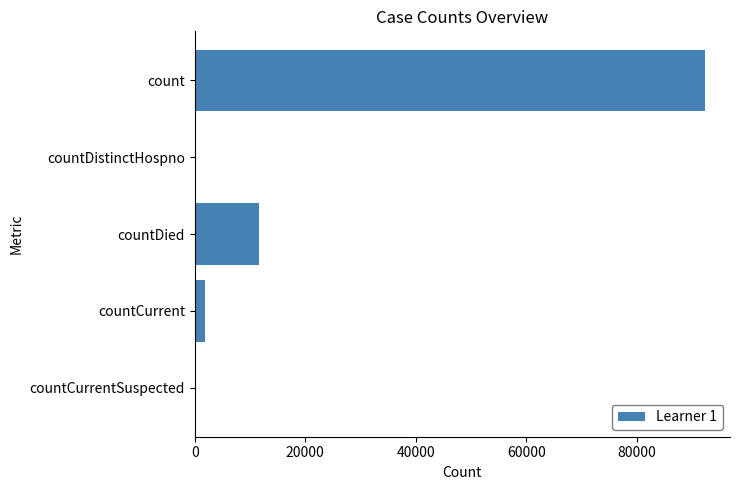

At which label is the value closest to 46114?

countDied